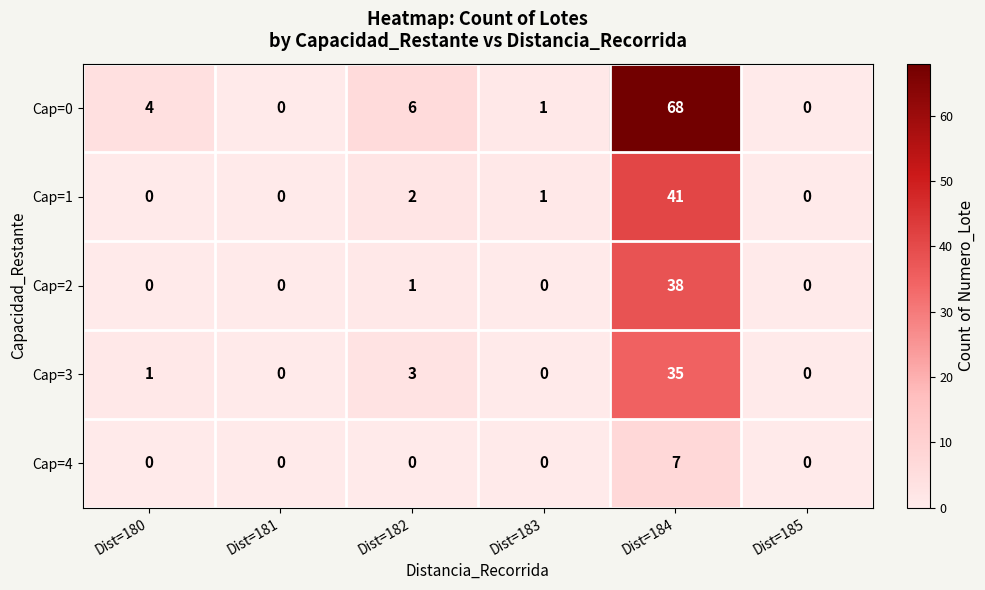

What is the difference between the maximum and minimum values in the Cap=1 series?

41